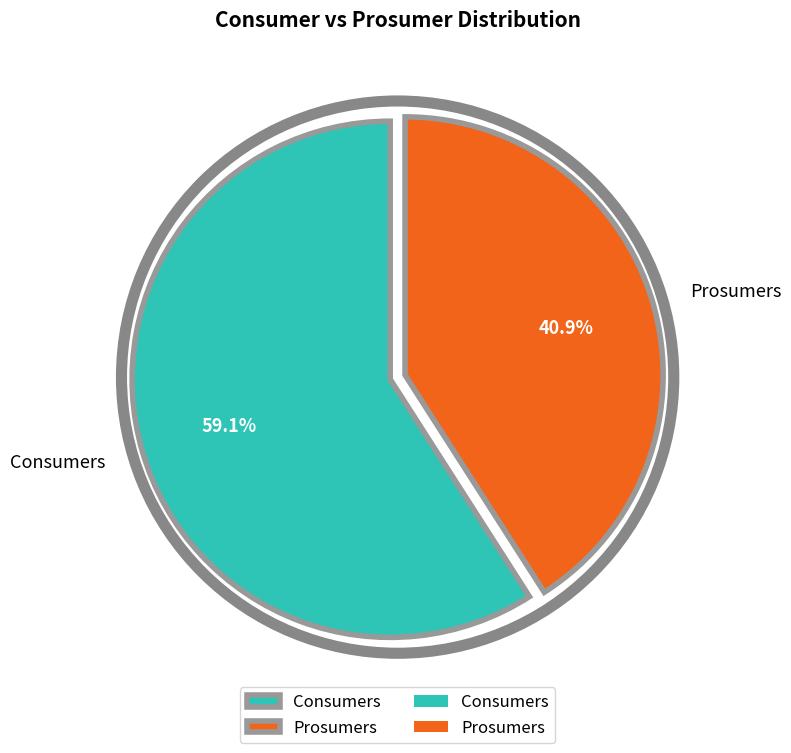

What portion of the pie excludes Consumers?

40.9%